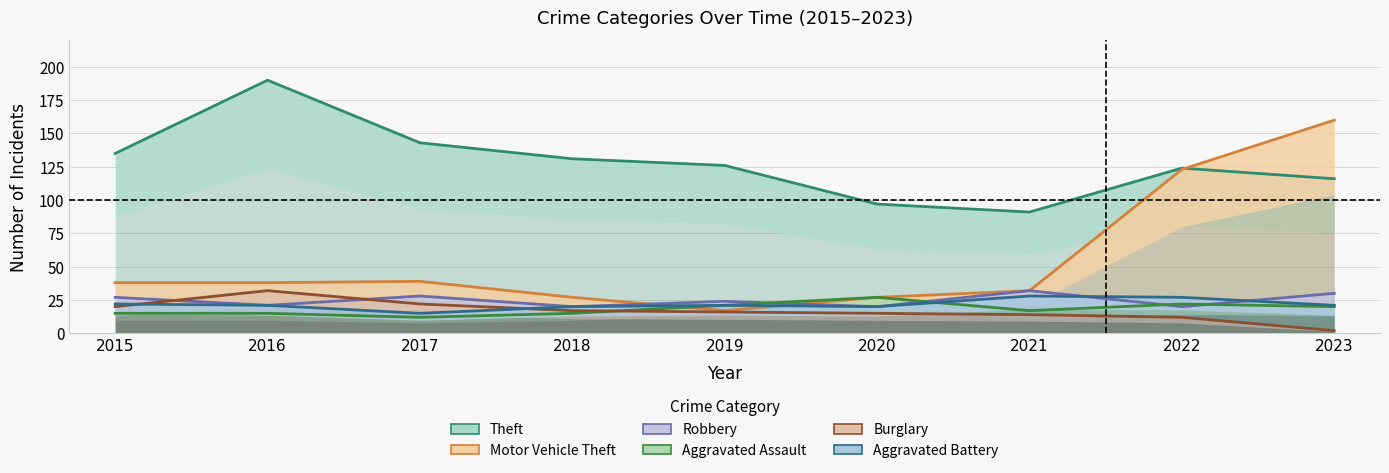

What is the approximate value of Motor Vehicle Theft at 2015, to the nearest 50?

50